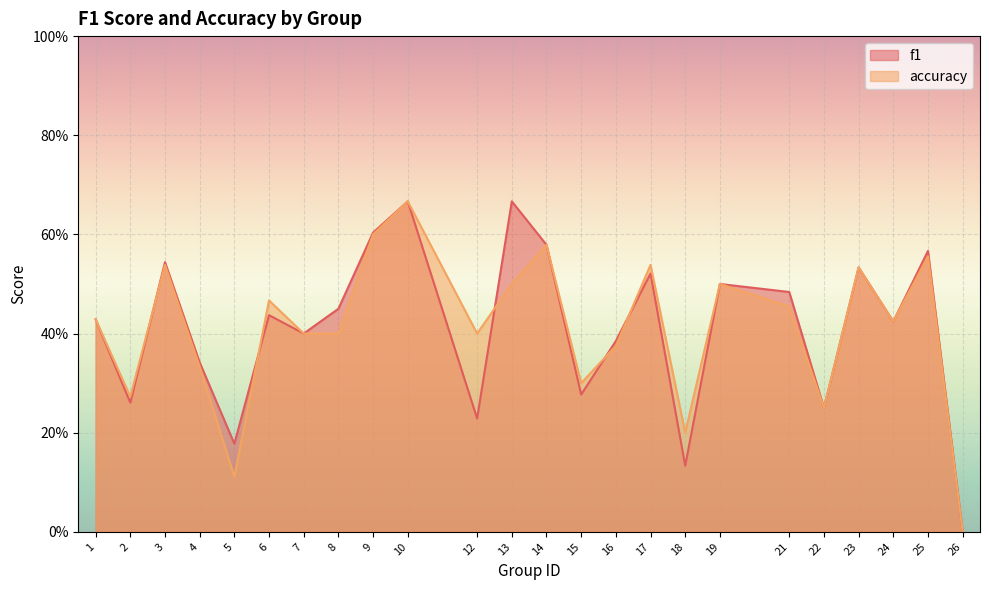

List the series in order of their peak value, lowest first.

f1, accuracy